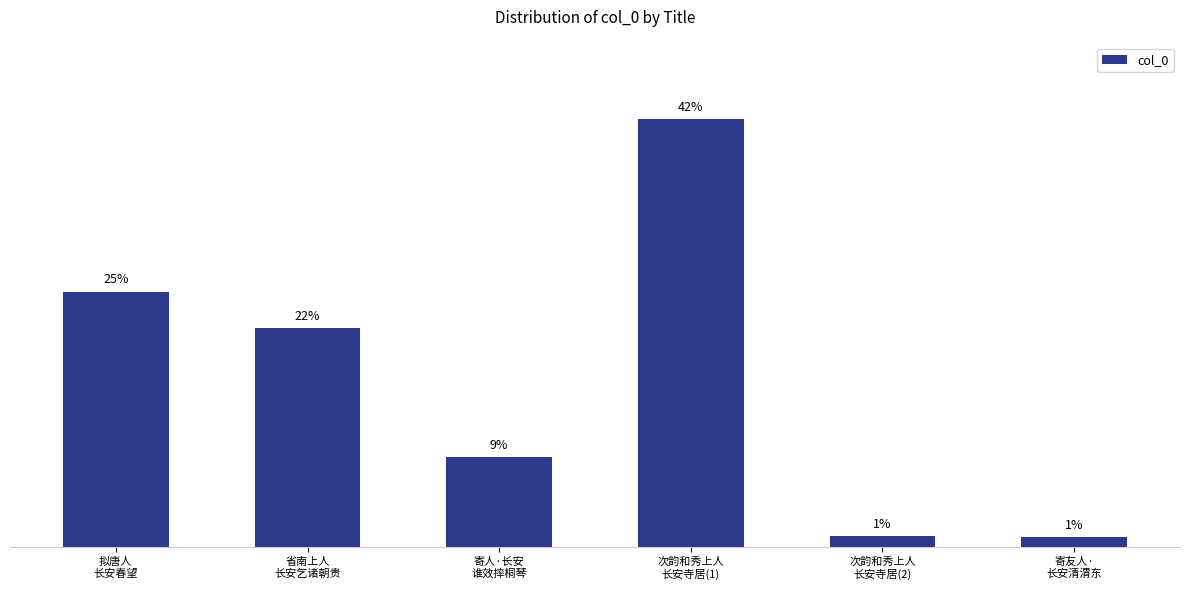

List the labels in order of value, largest first.

次韵和秀上人
长安寺居(1), 拟唐人
长安春望, 省南上人
长安乞诸朝贵, 寄人·长安
谁效摔桐琴, 次韵和秀上人
长安寺居(2), 寄友人·
长安清渭东